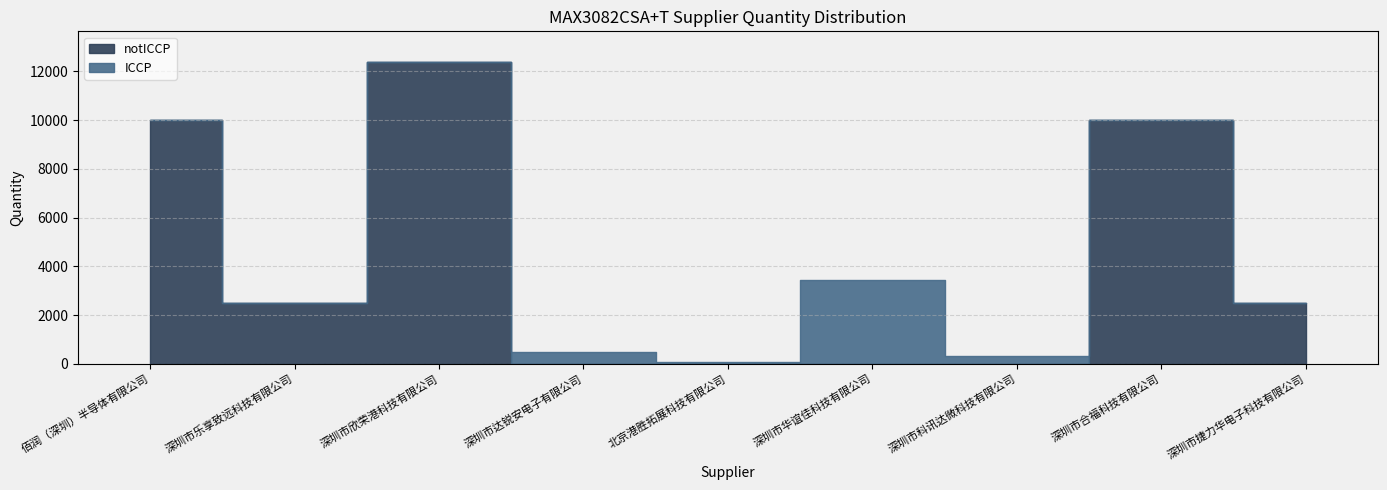

Which category has the highest value across all series?

深圳市欣荣港科技有限公司